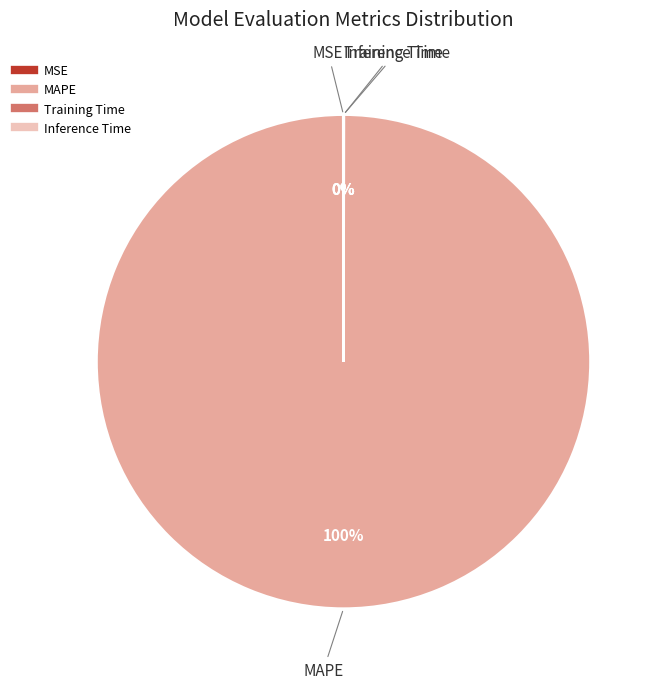

Which slice is the largest?

MAPE